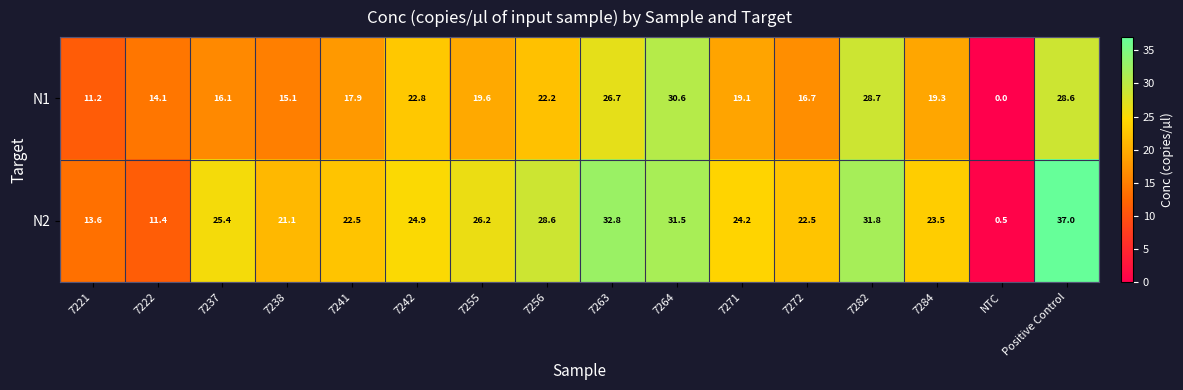

How many data points in N1 are less than 19?

7